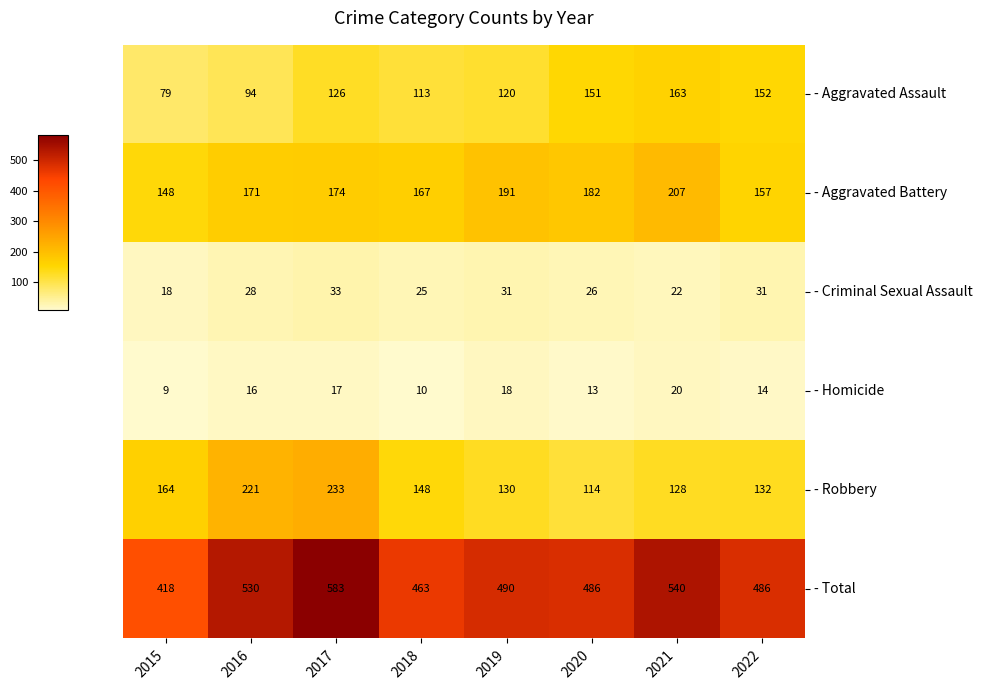

What value does the - Homicide series have at 2018?

10